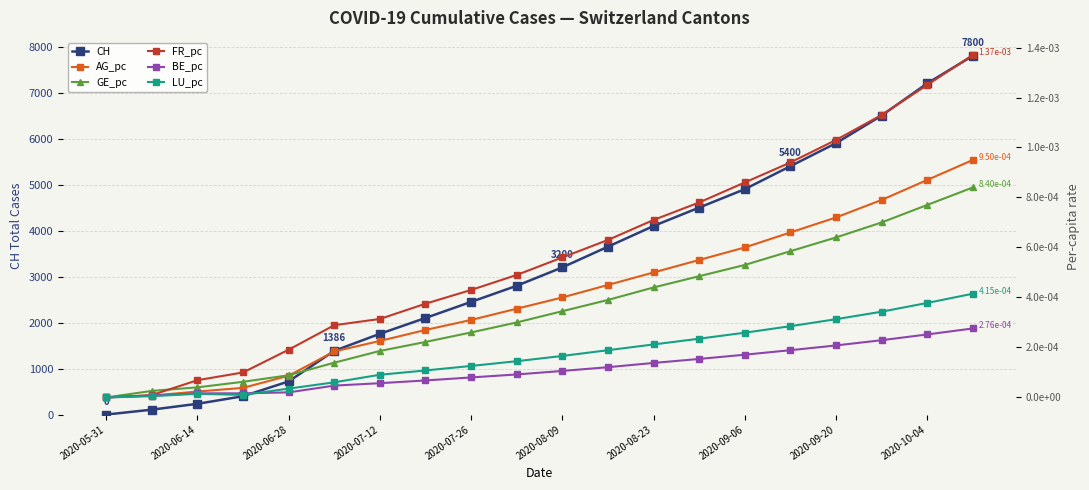

True or false: CH has more than 2 interior local peaks.

False